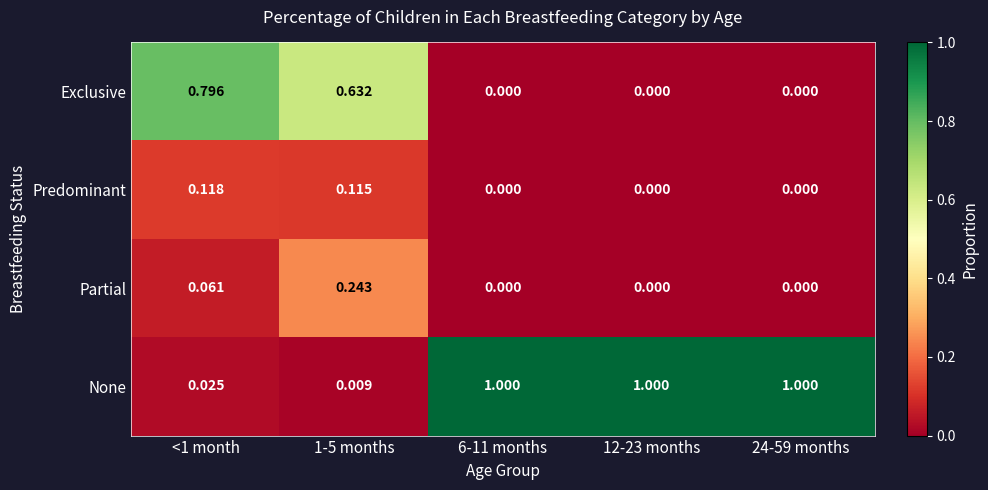

Is the value of Exclusive at 24-59 months greater than the value of None at 12-23 months?

No